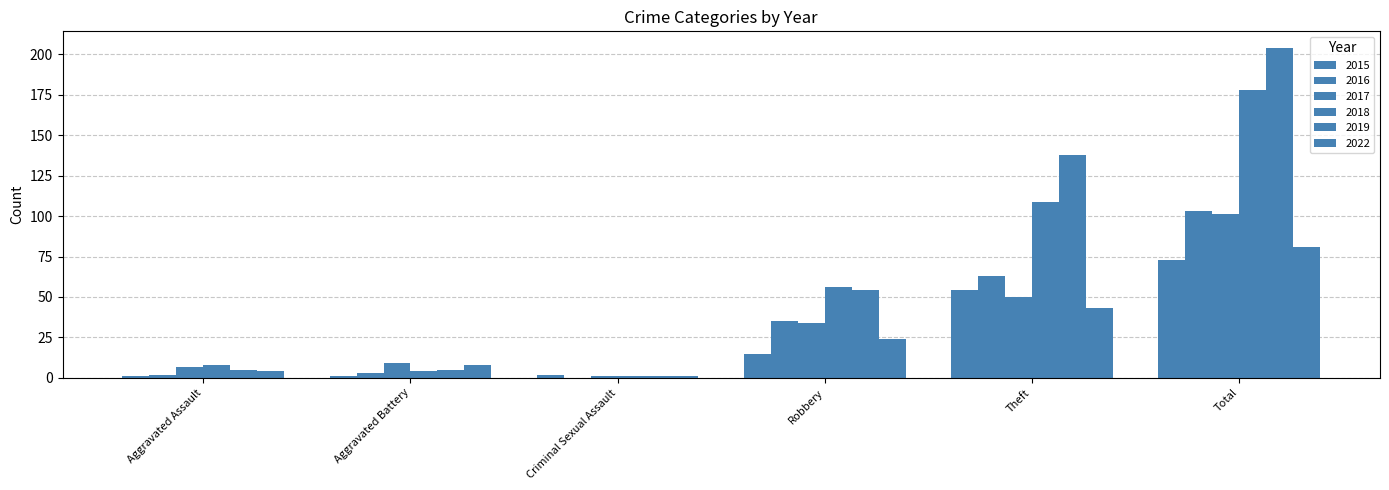

What is the difference between the 2022 values at Aggravated Battery and Total?

73